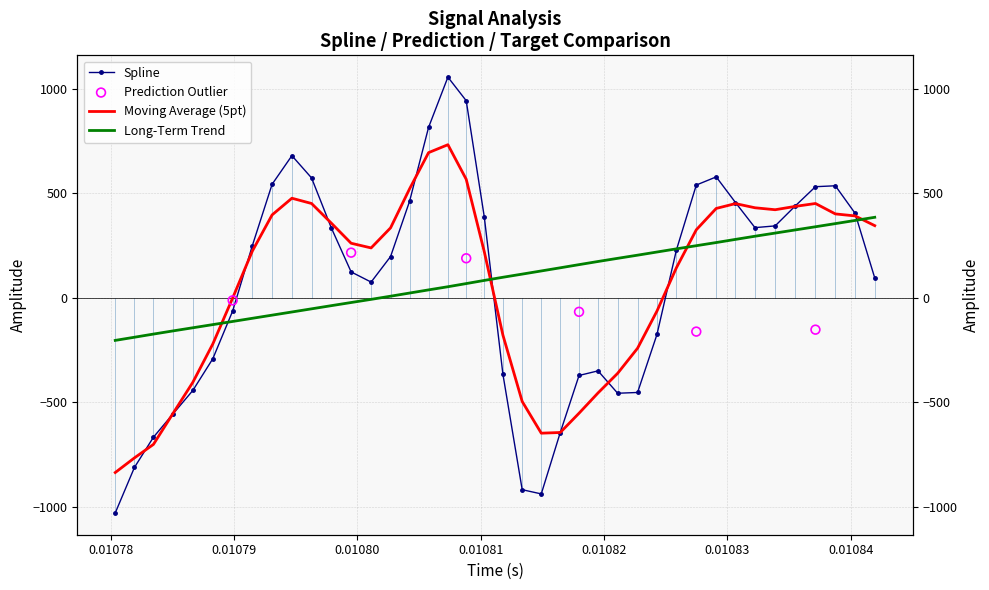

Which series contains the lowest Y value?

spline